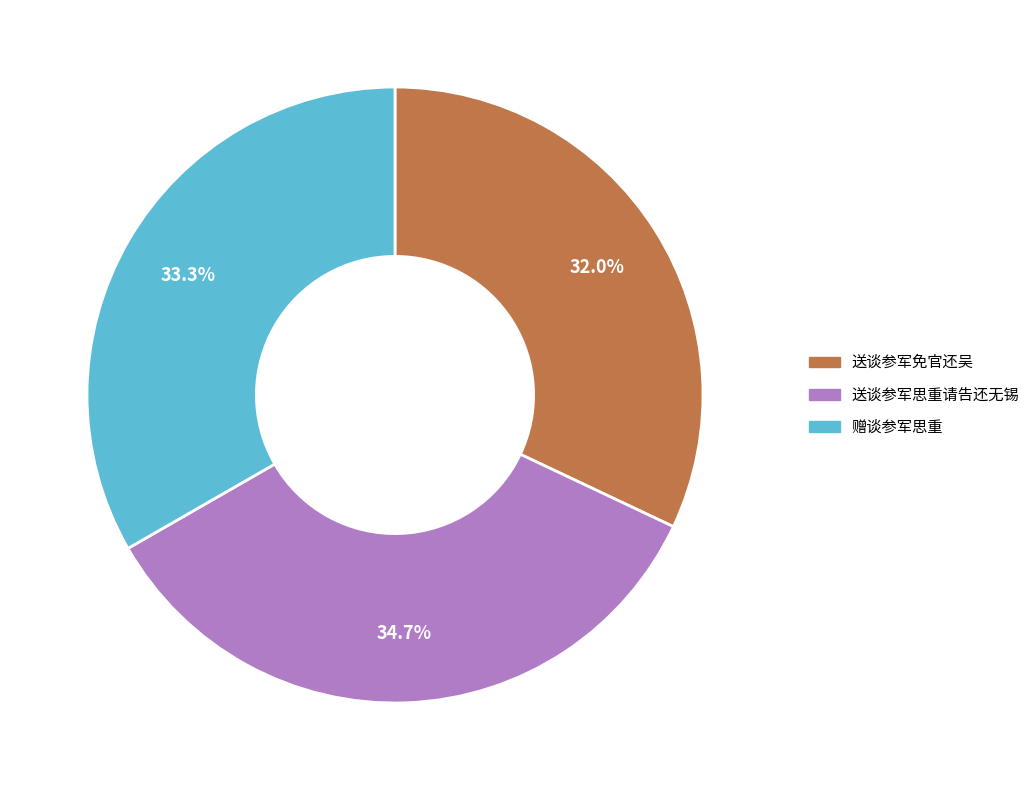

Is it true that 送谈参军免官还吴 is 32% of the pie?

True